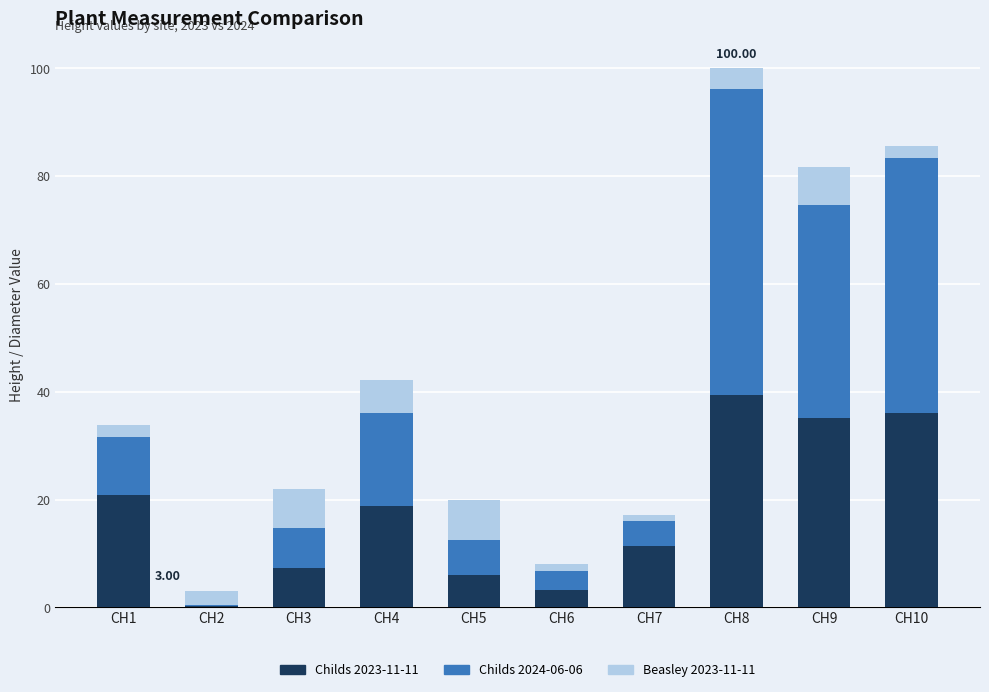

What is the sum of all Childs 2023-11-11 values?

178.6